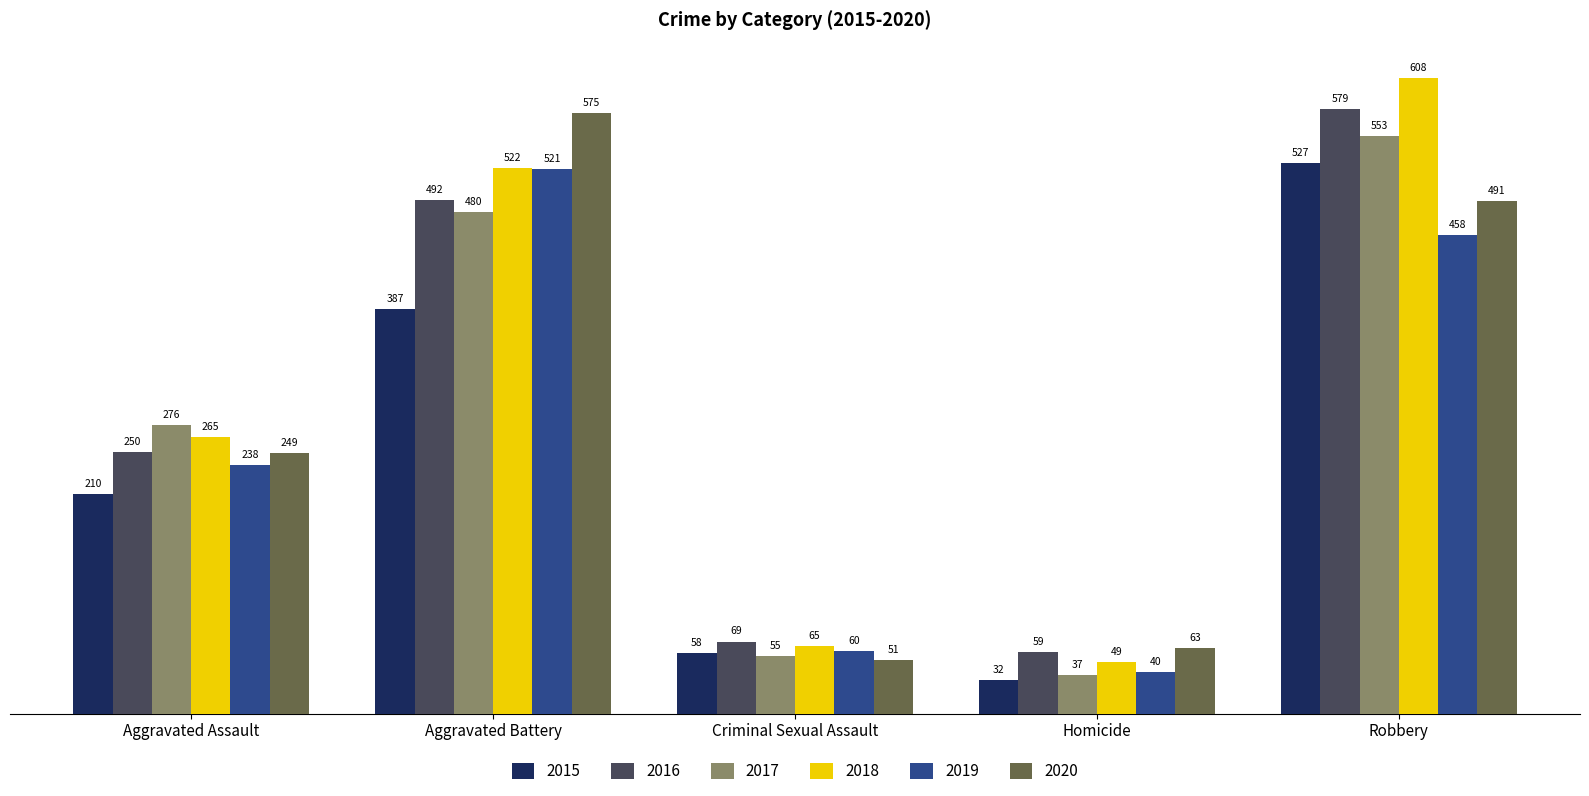

Which series has the largest range (max minus min)?

2018